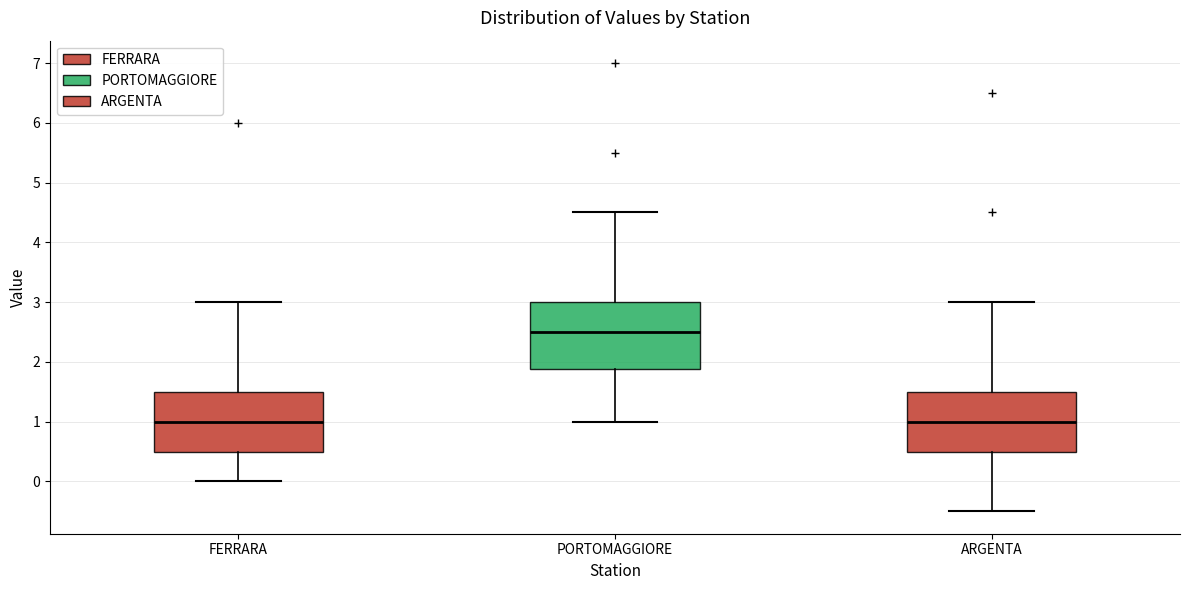

Which box is the tallest, from its lower edge to its upper edge?

PORTOMAGGIORE